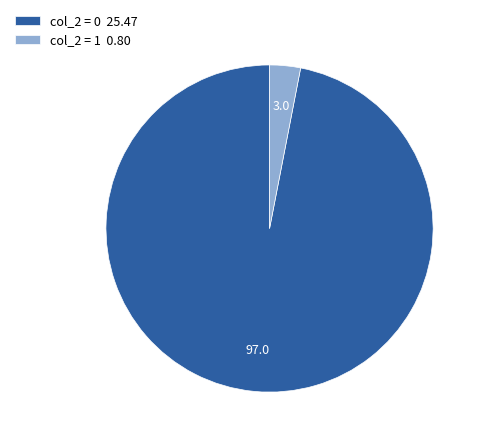

How many segments does this pie chart have?

2